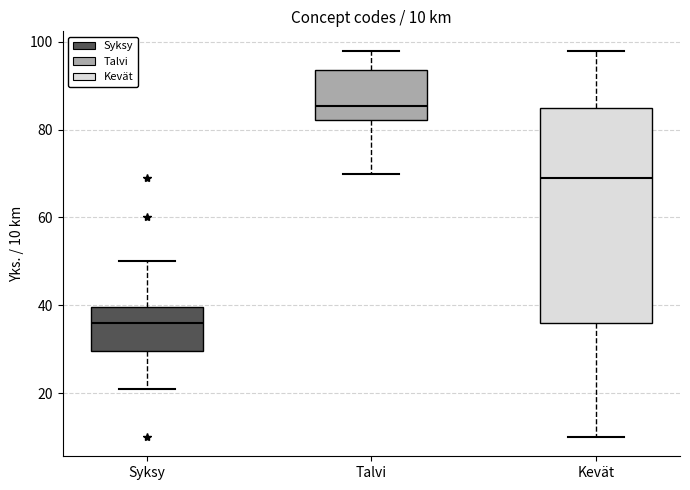

Which box's median line is the lowest?

Syksy